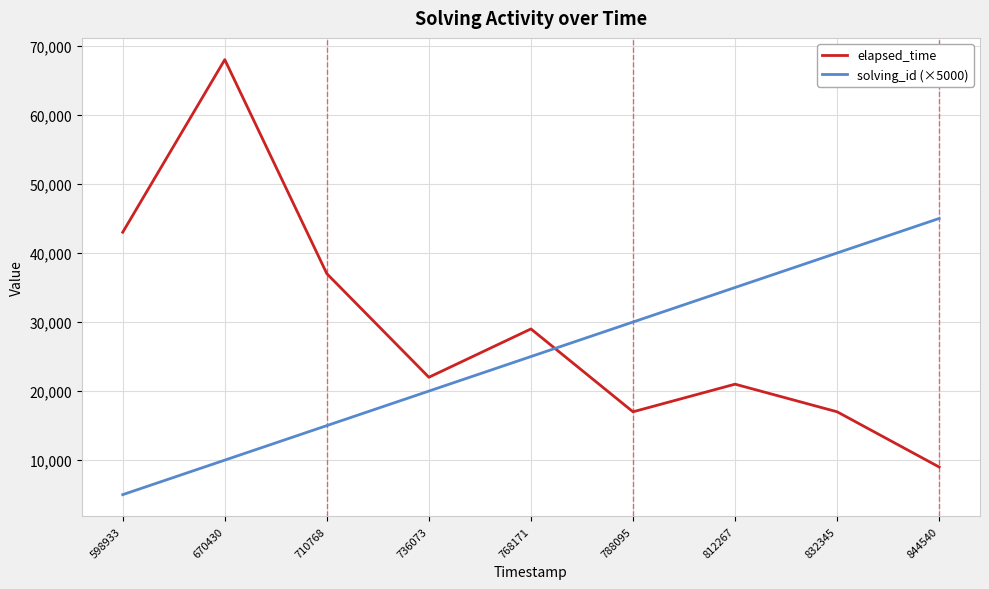

How many distinct data groups are displayed?

2